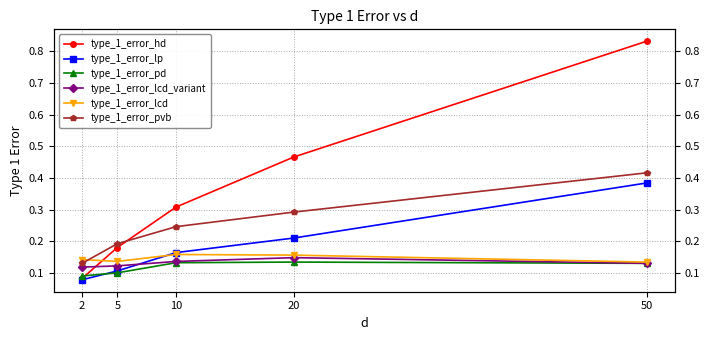

What is the value of the type_1_error_lcd point at the 2nd from the left?

0.1